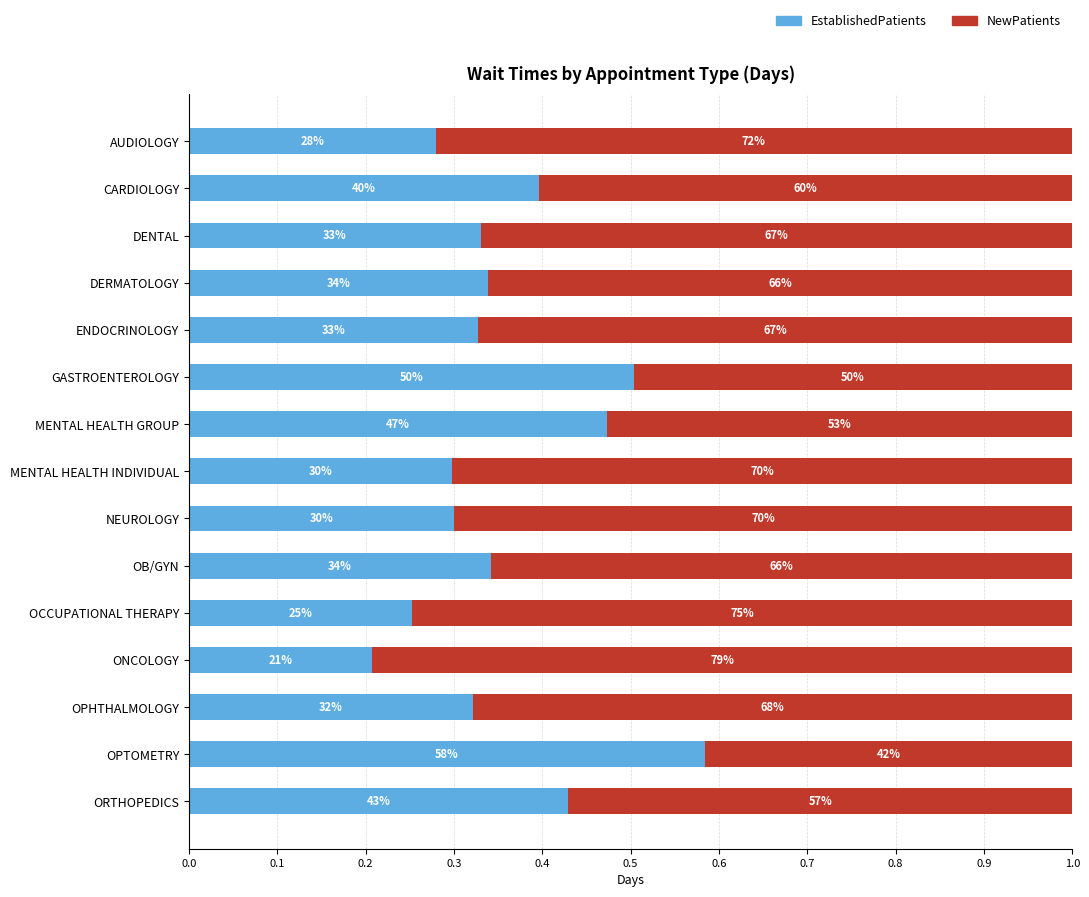

What are all the series names shown in the legend?

EstablishedPatients, NewPatients